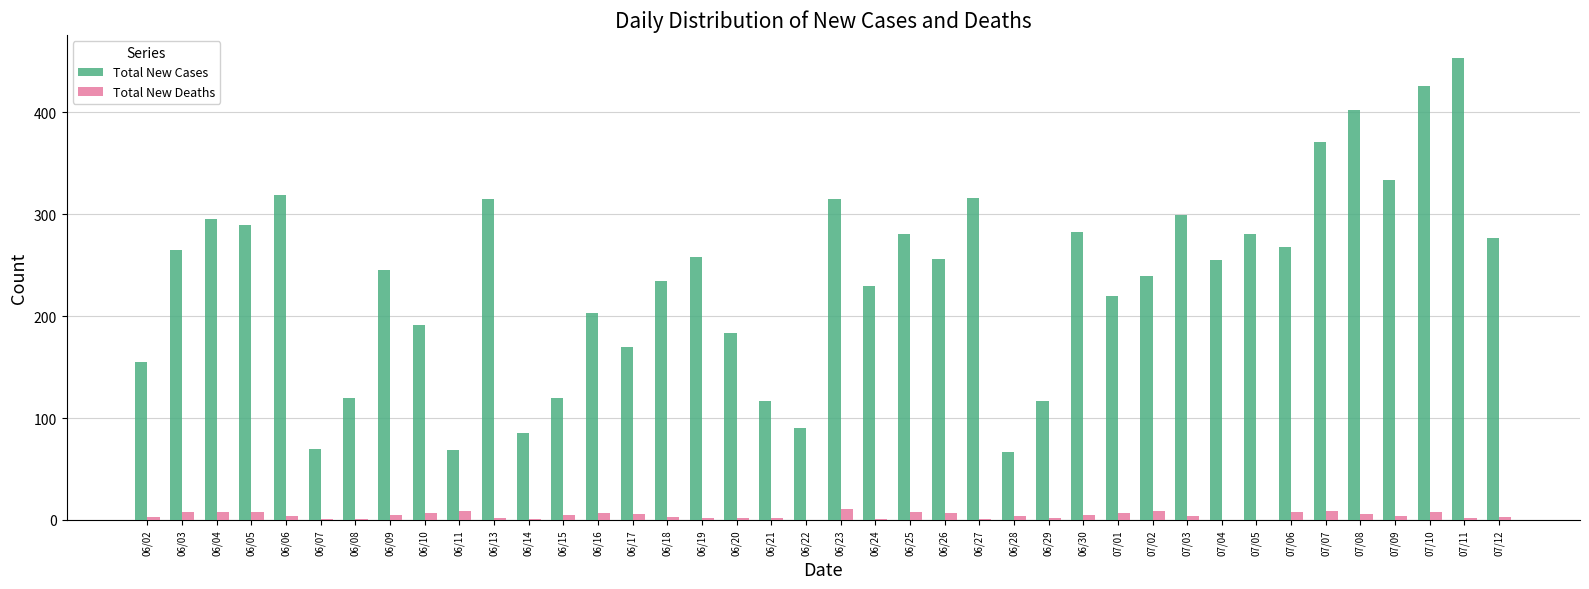

What is the maximum value for Total New Cases?

453